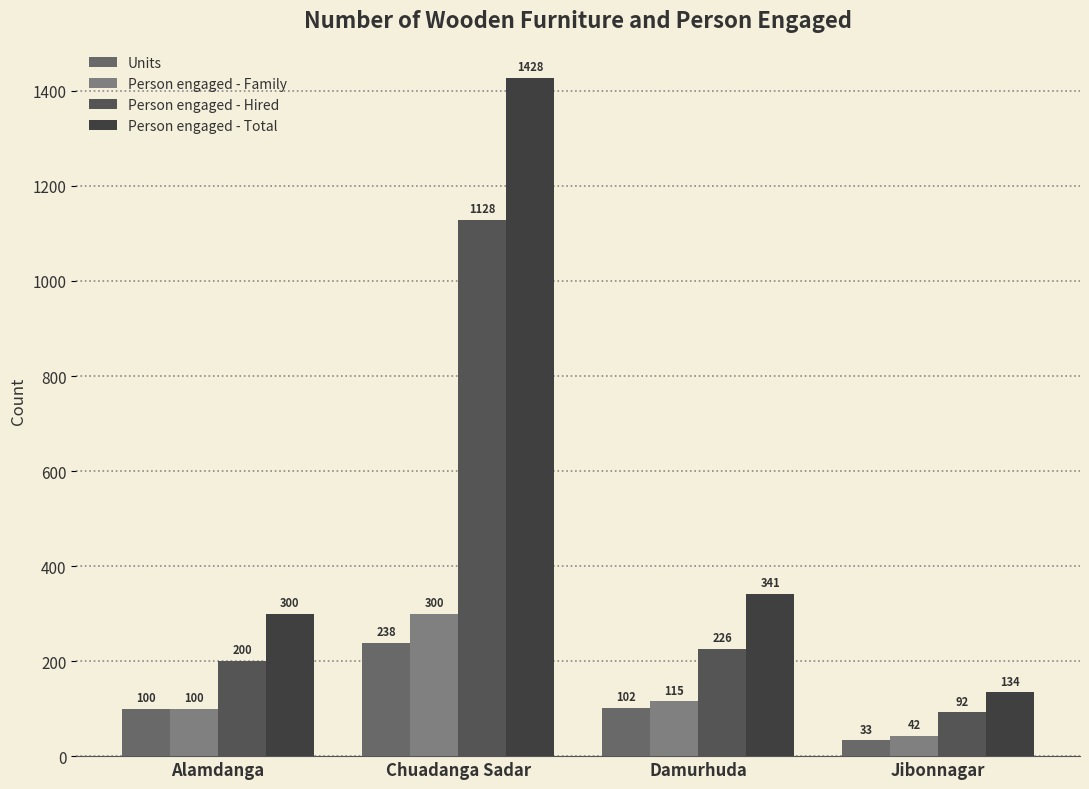

The value of Person engaged - Total at Chuadanga Sadar is 356. True or false?

False